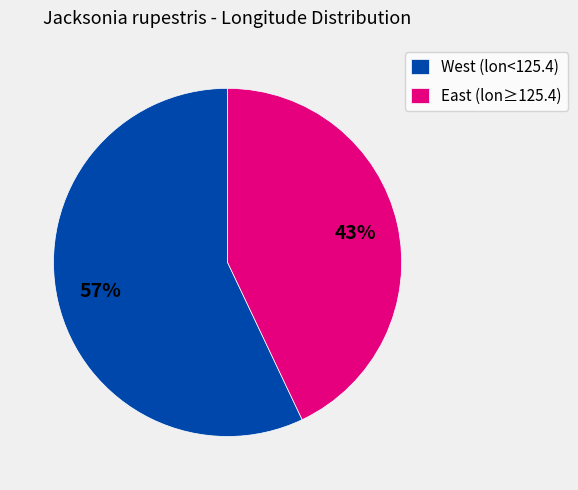

How many slices are in this pie chart?

2